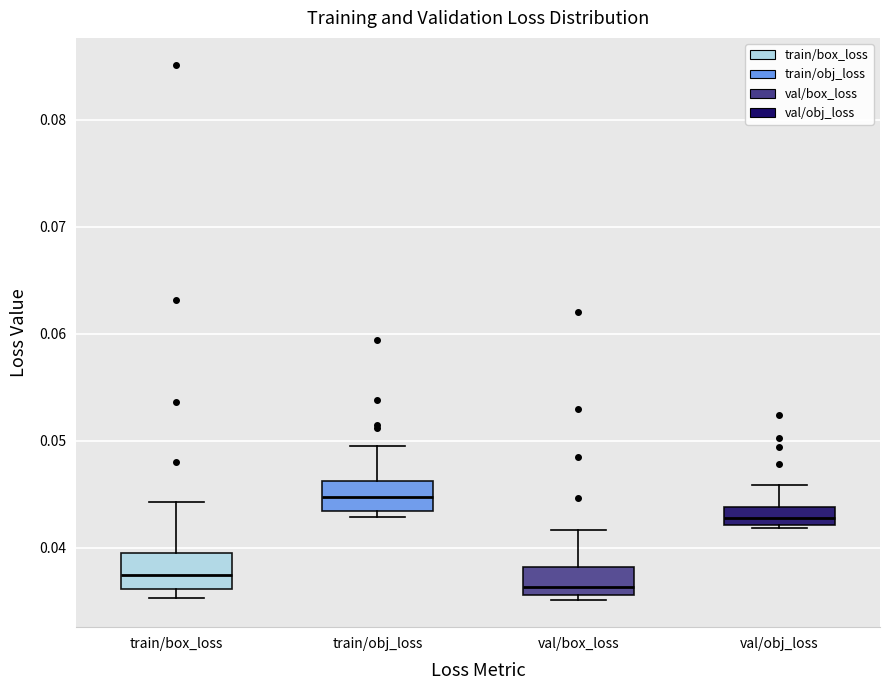

Which box has the highest median line?

train/obj_loss